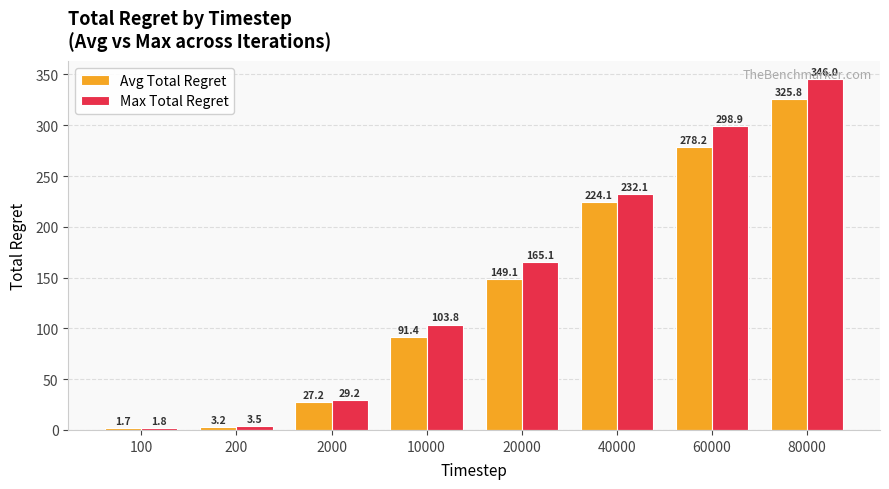

Which category has the highest value in the Max Total Regret series?

80000